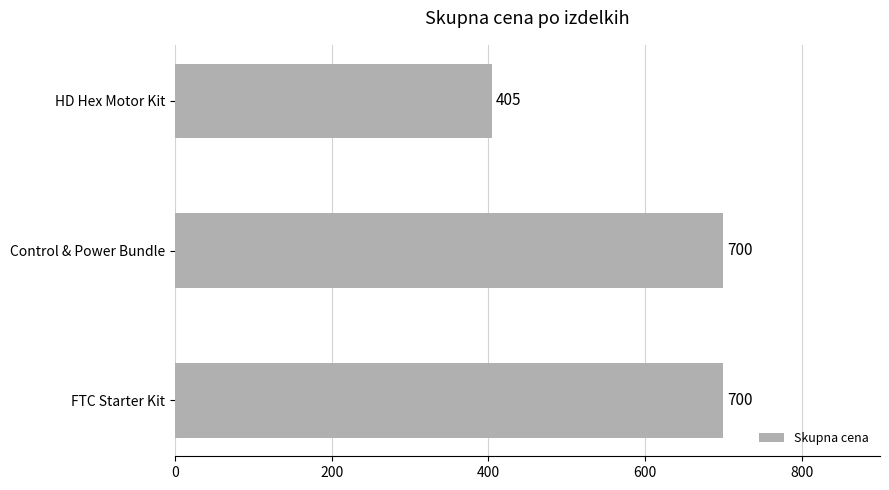

Reading top to bottom, list all the values displayed in this chart.

405	700	700